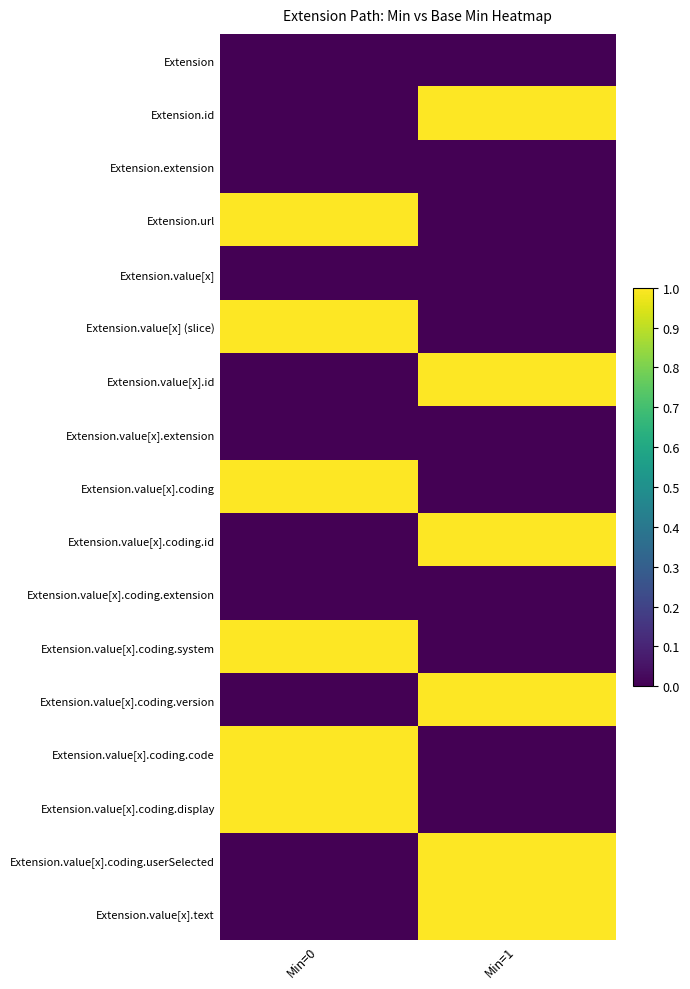

Reading left to right, what are all the values shown in this chart?

Extension: Min=0=0	Min=1=0
Extension.id: Min=0=0	Min=1=1
Extension.extension: Min=0=0	Min=1=0
Extension.url: Min=0=1	Min=1=0
Extension.value[x]: Min=0=0	Min=1=0
Extension.value[x] (slice): Min=0=1	Min=1=0
Extension.value[x].id: Min=0=0	Min=1=1
Extension.value[x].extension: Min=0=0	Min=1=0
Extension.value[x].coding: Min=0=1	Min=1=0
Extension.value[x].coding.id: Min=0=0	Min=1=1
Extension.value[x].coding.extension: Min=0=0	Min=1=0
Extension.value[x].coding.system: Min=0=1	Min=1=0
Extension.value[x].coding.version: Min=0=0	Min=1=1
Extension.value[x].coding.code: Min=0=1	Min=1=0
Extension.value[x].coding.display: Min=0=1	Min=1=0
Extension.value[x].coding.userSelected: Min=0=0	Min=1=1
Extension.value[x].text: Min=0=0	Min=1=1